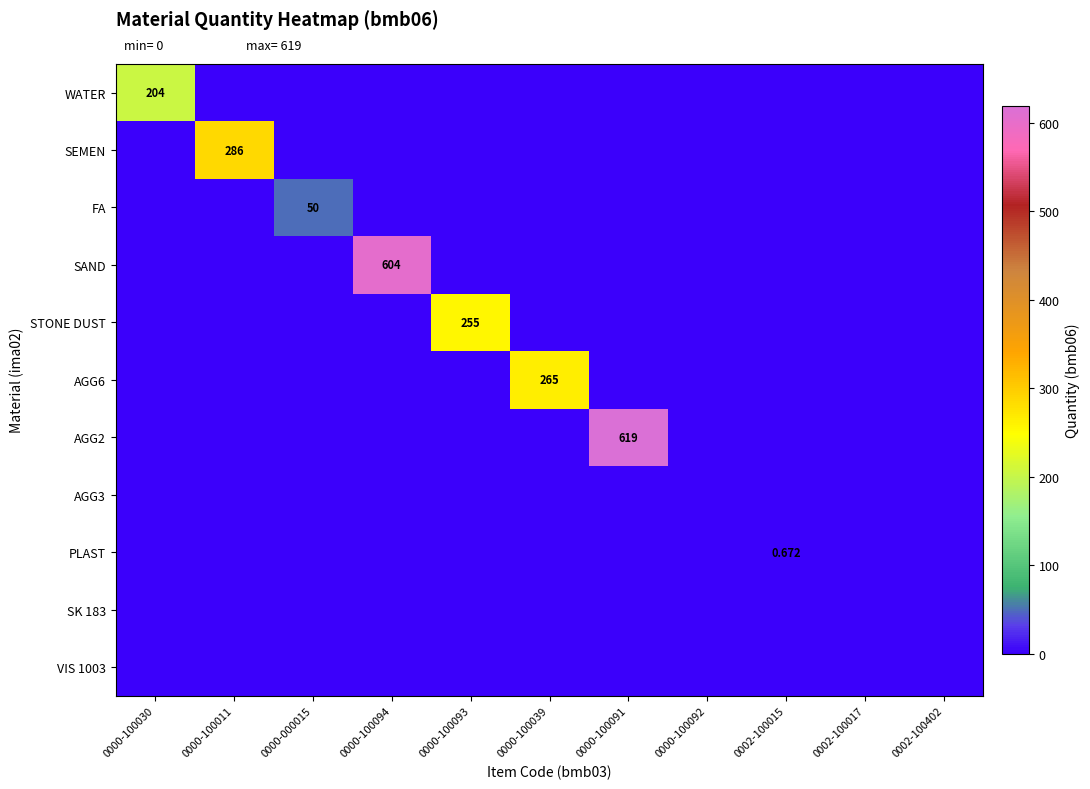

How many distinct data groups are displayed?

11